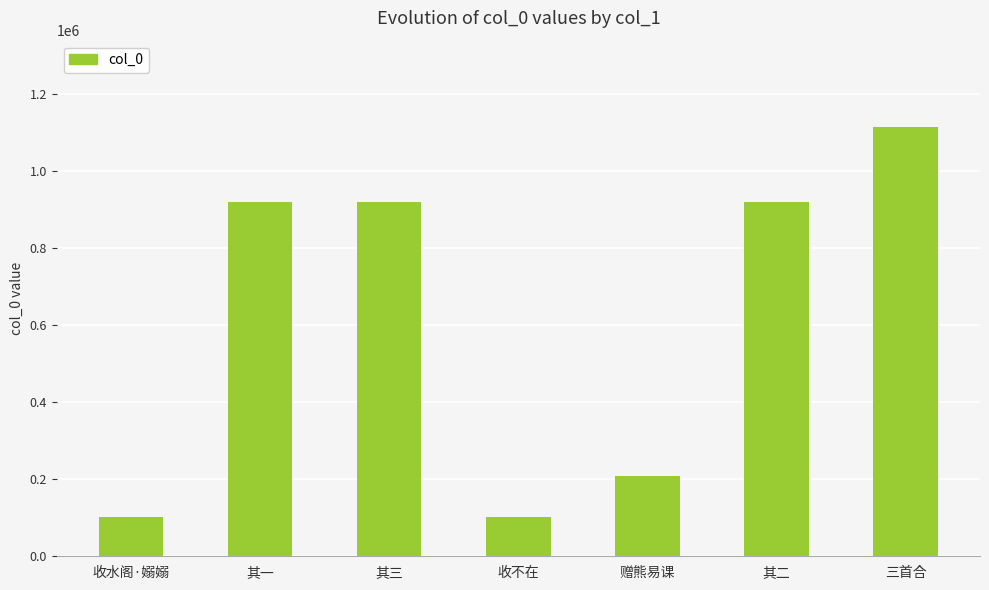

How many series are shown in this chart?

1